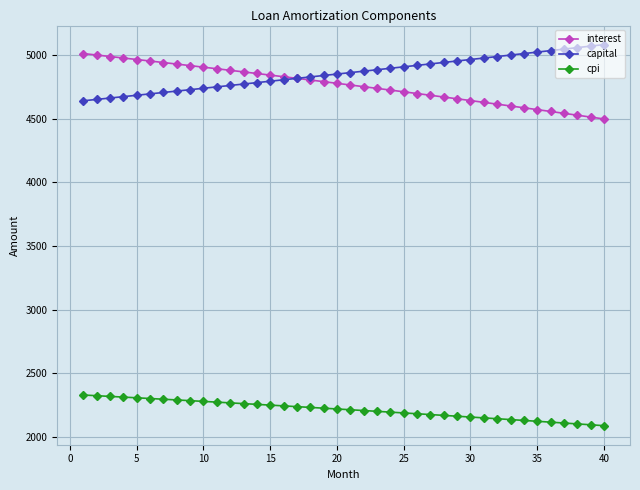

What is the difference between the maximum and minimum values in the interest series?

514.1